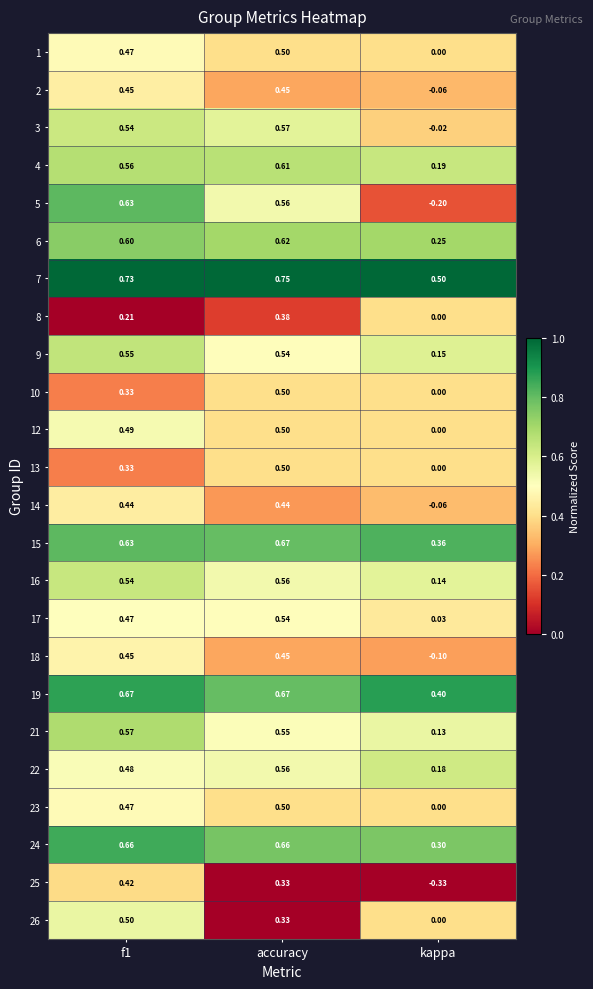

At which category is the sum across all series the highest?

accuracy